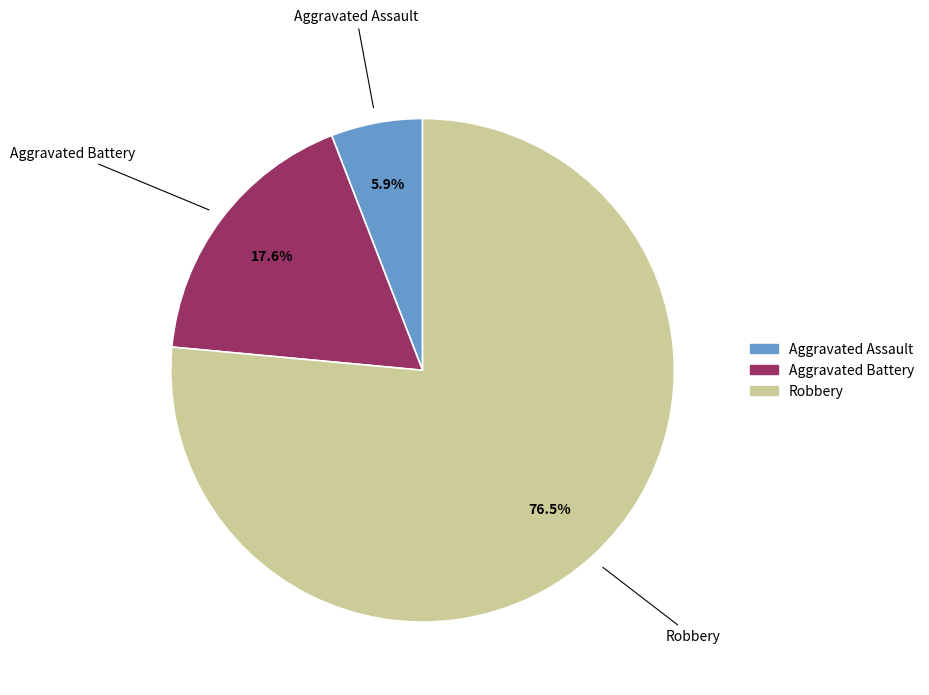

Do Robbery and Aggravated Battery together represent more than half of the pie?

Yes